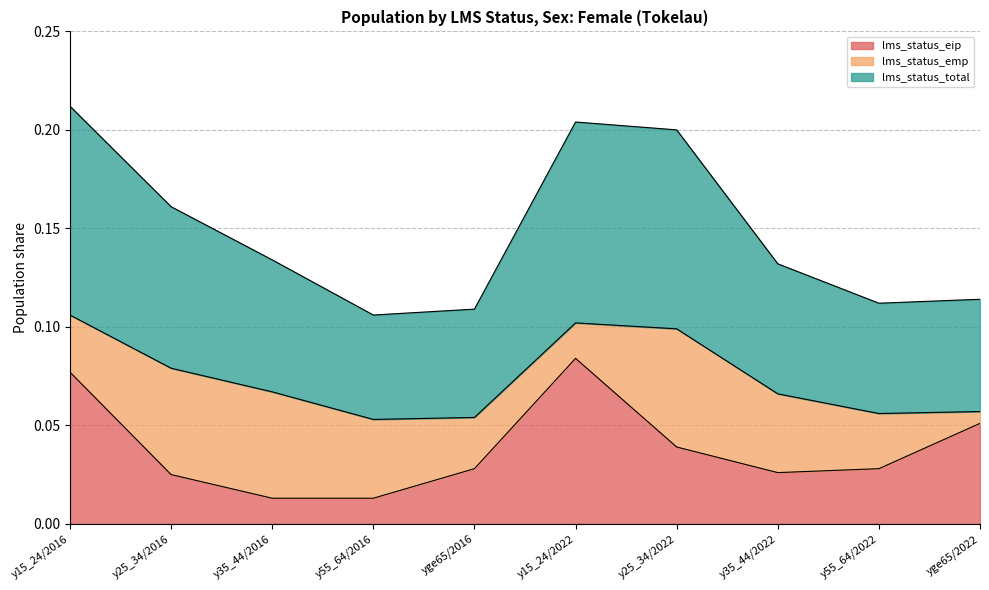

At which category does the chart reach its minimum across all series?

y35_44/2016